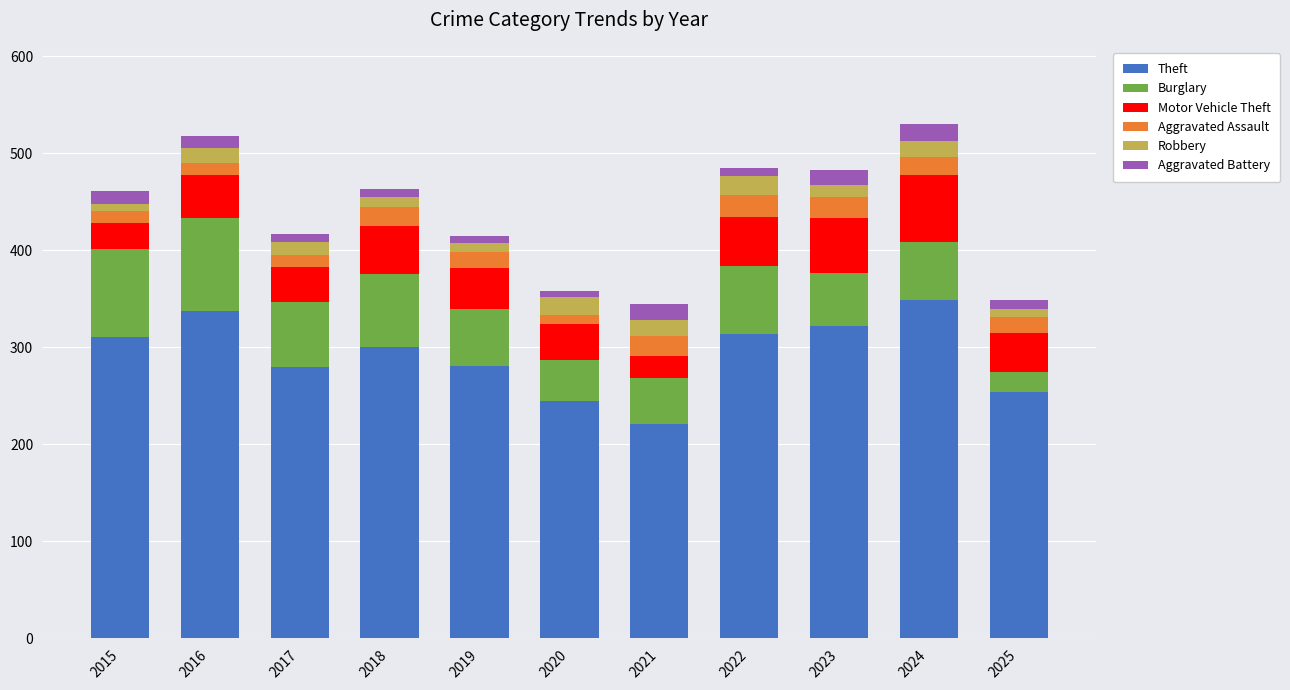

How many bars are there in total?

11